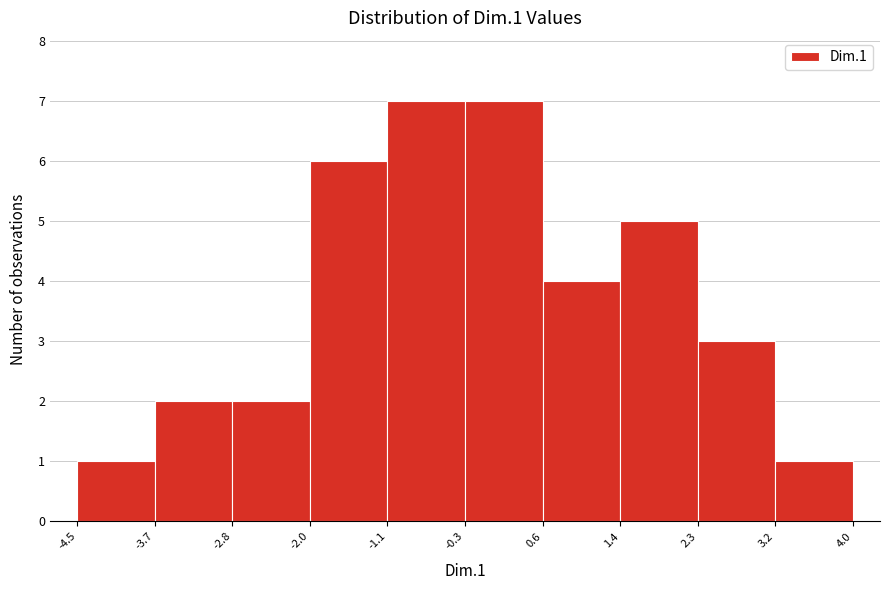

What is the height of the bar covering -0.3 to 0.6 on the x-axis? The values are not printed on the chart, so give them approximately, as read against the axis.

7